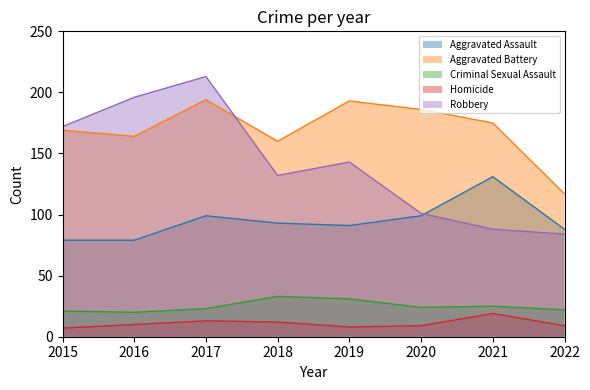

What is the value of the Criminal Sexual Assault point at the 2nd from the left?

20